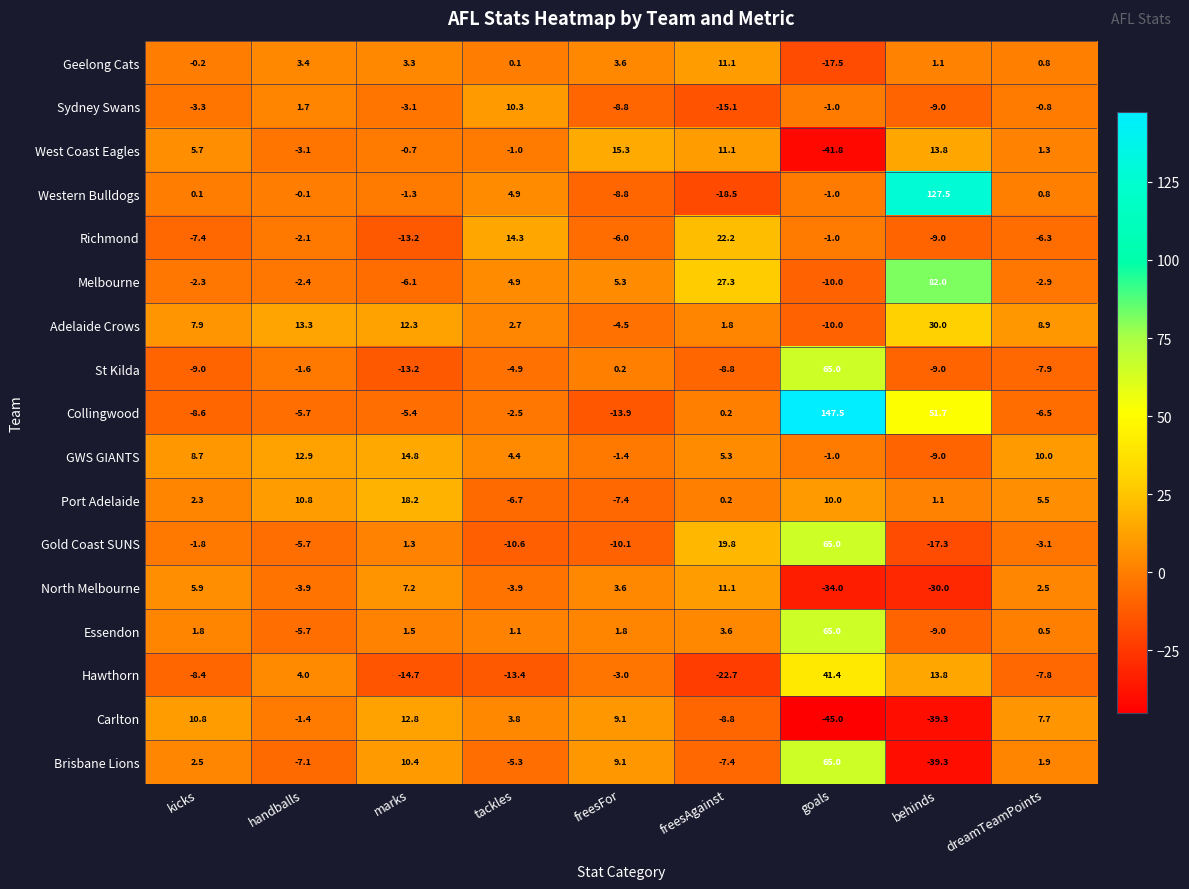

What is the difference between the maximum and minimum values in the Sydney Swans series?

25.4